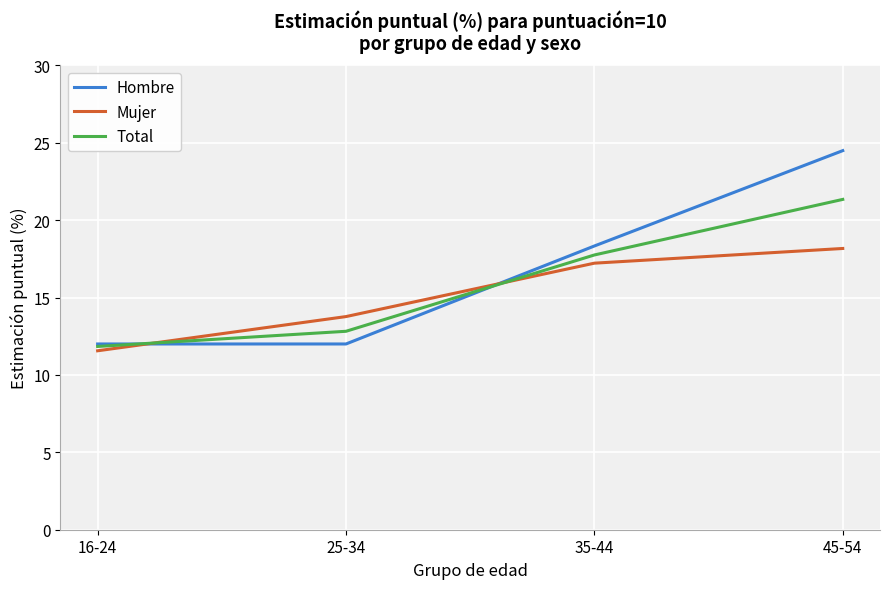

What value does the Hombre series have at 16-24?

12.0